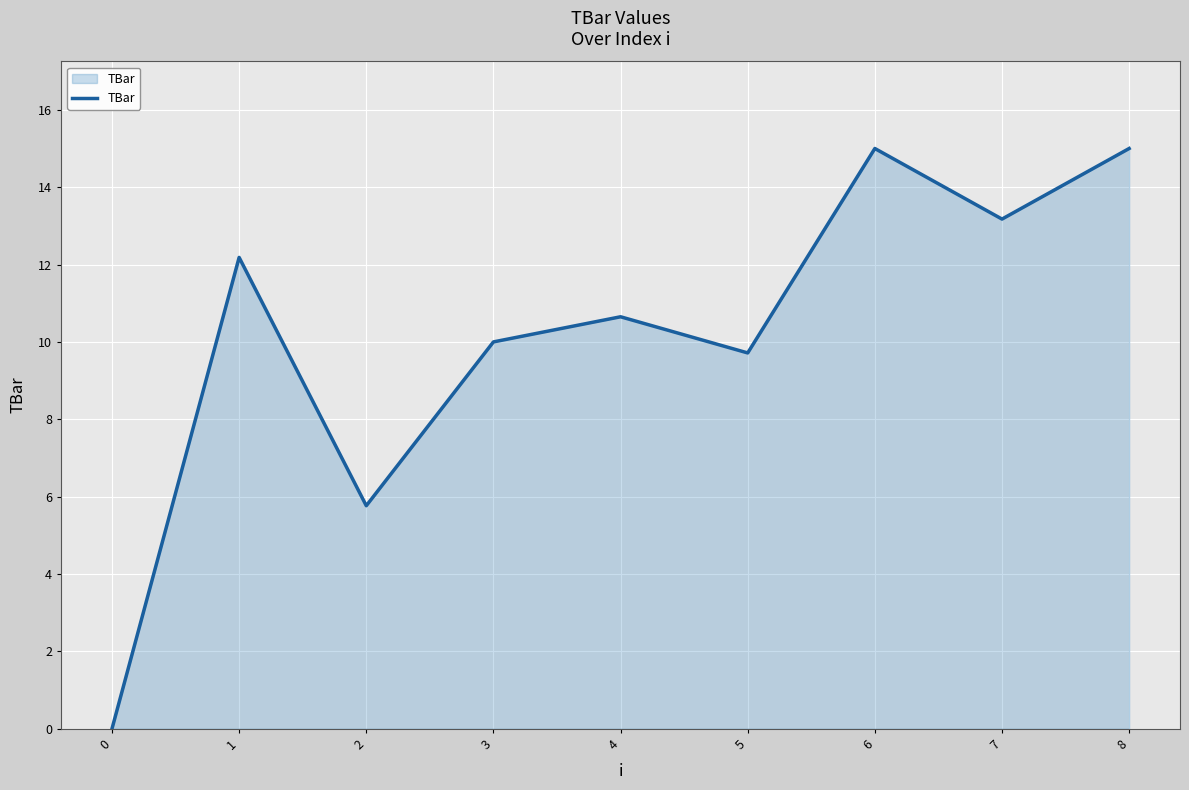

True or false: the data has more than 1 interior local peaks.

True